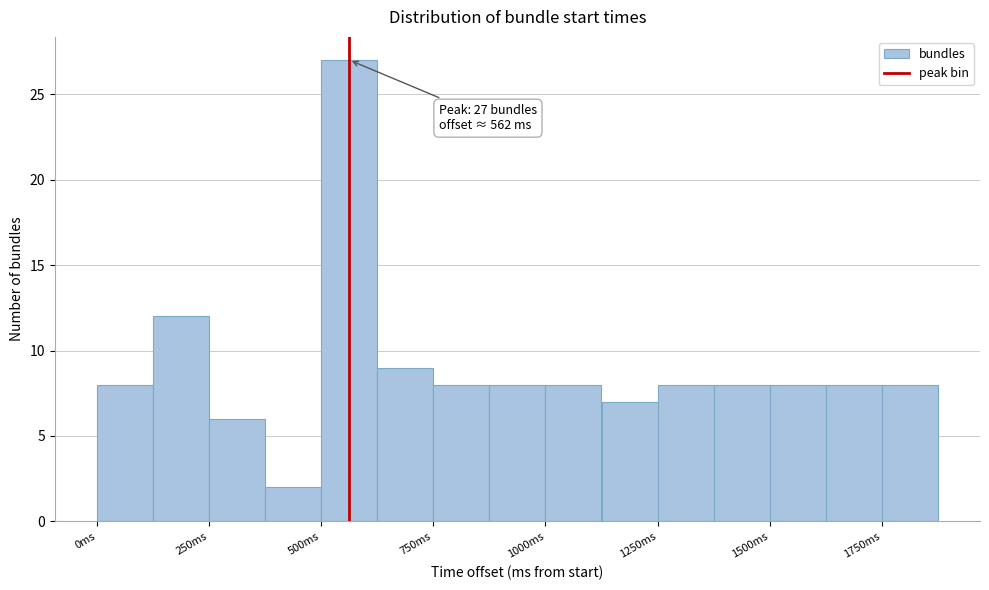

Read against the x-axis, roughly where is the centre of the tallest bar?

550